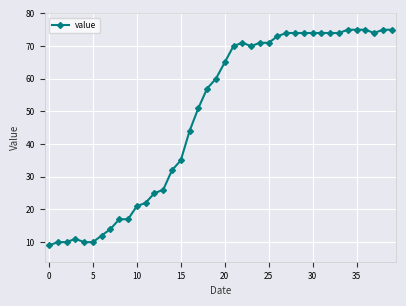

What is the value of the 3rd point from the left?

10